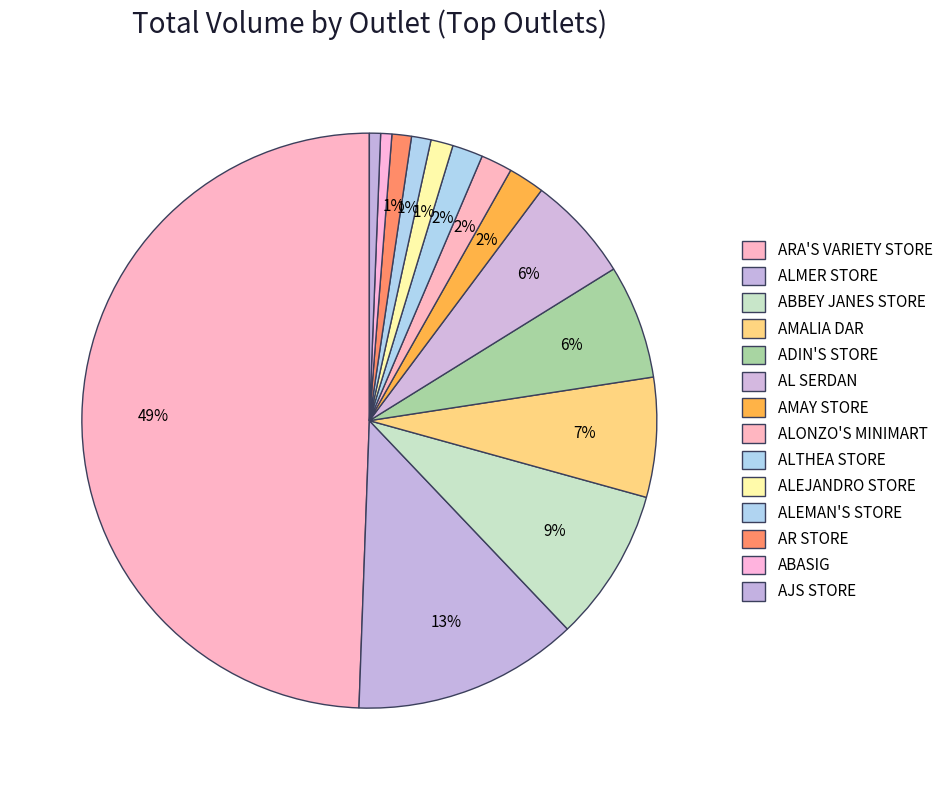

Is there any slice that represents more than half of the pie?

No